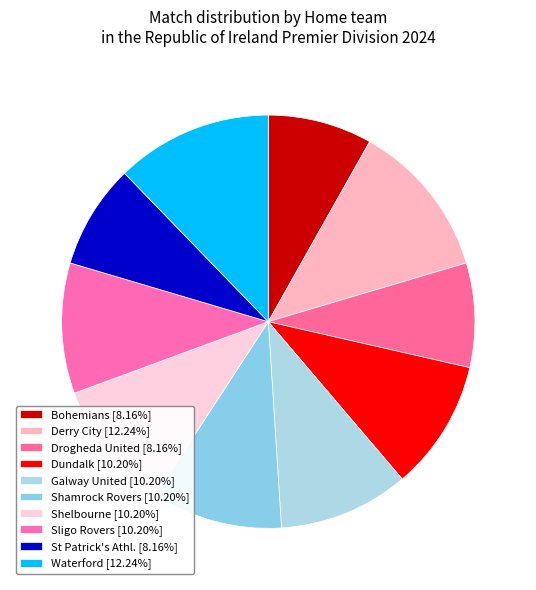

To the nearest percent, what portion does Galway United represent?

10%